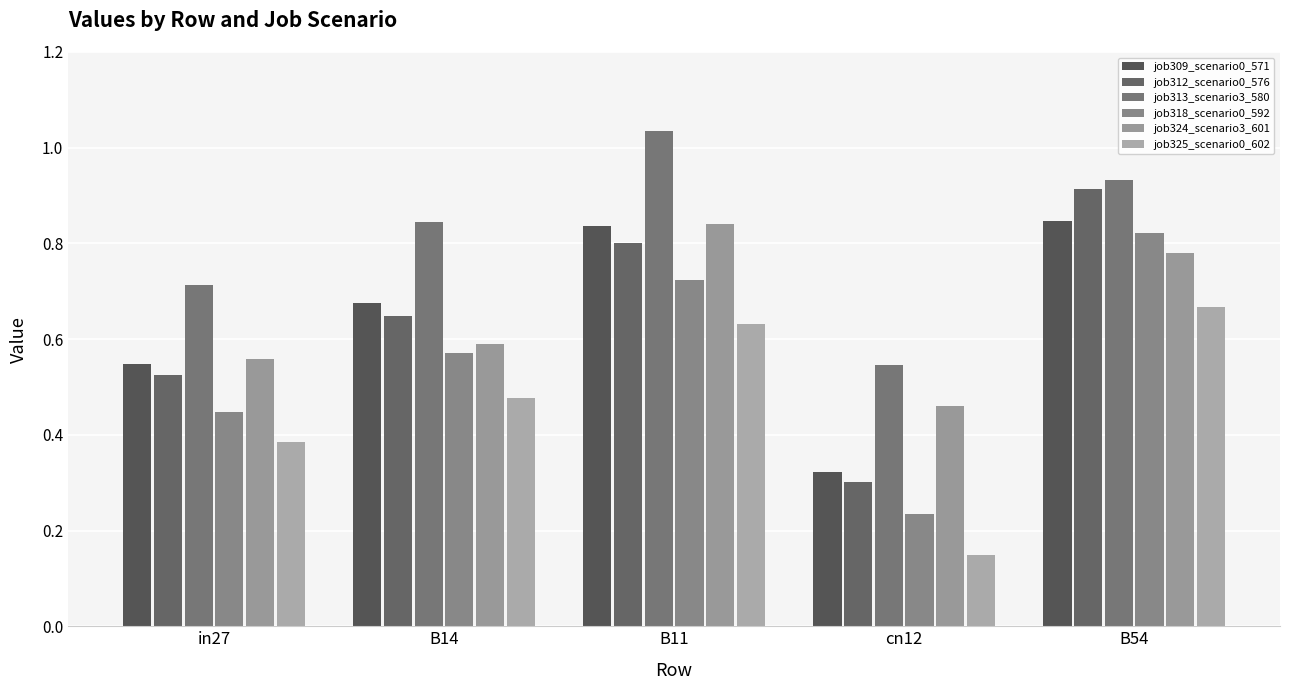

The job324_scenario3_601 series shows 0.5 at cn12. True or false?

True